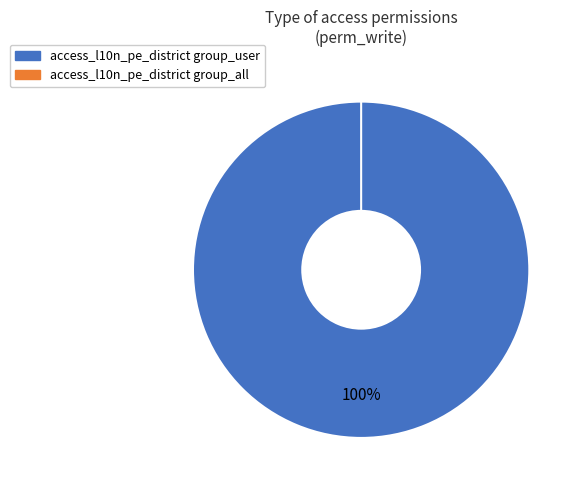

Between access_l10n_pe_district_group_all and access_l10n_pe_district_group_user, which is larger?

access_l10n_pe_district_group_user